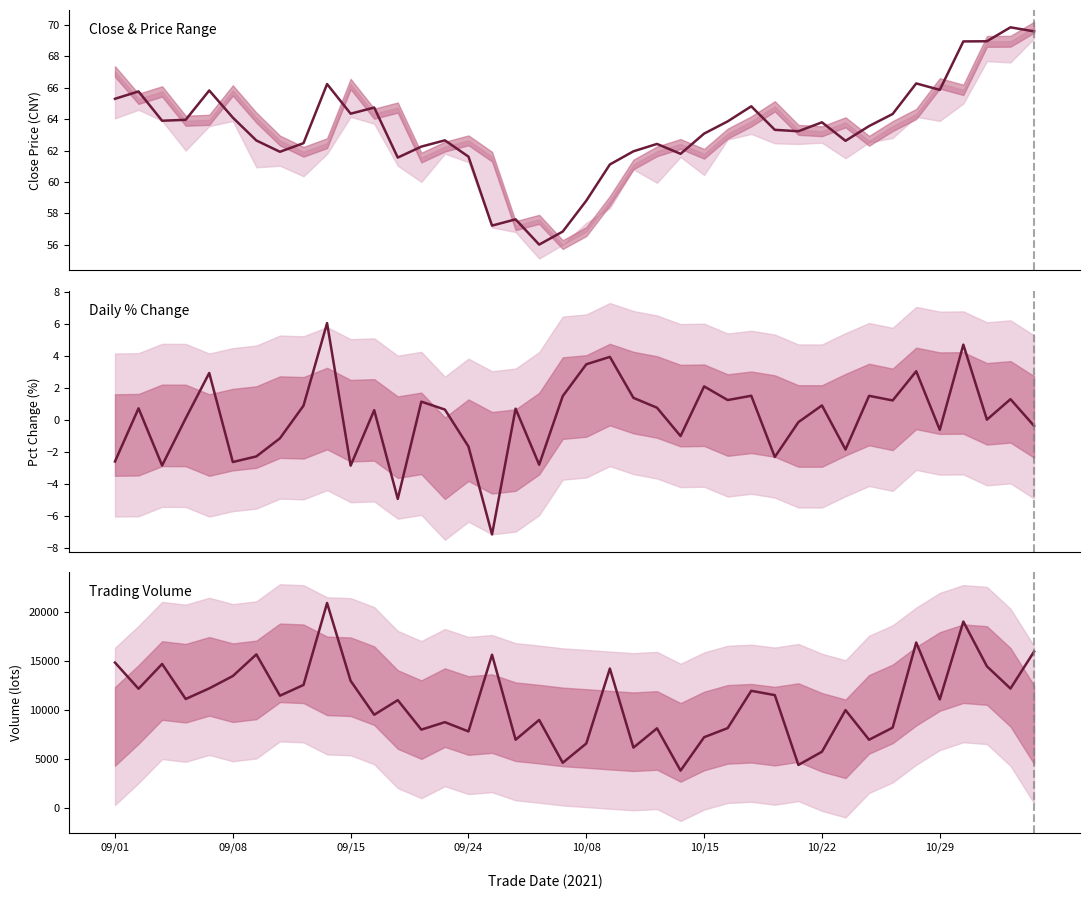

True or false: vol and pct_chg cross at least once.

False